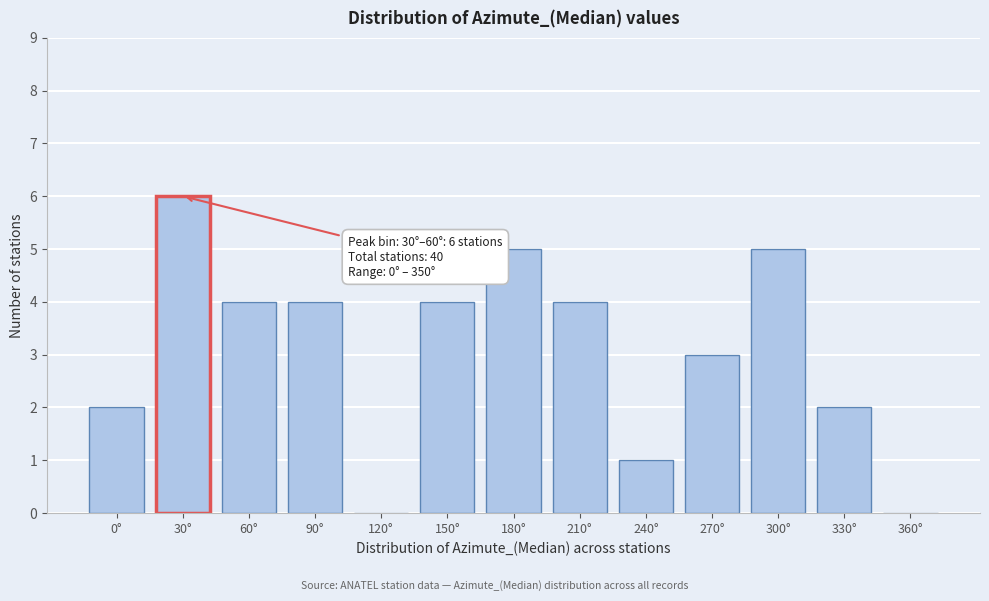

Reading left to right, list all the values displayed in this chart.

0°=2	30°=6	60°=4	90°=4	120°=0	150°=4	180°=5	210°=4	240°=1	270°=3	300°=5	330°=2	360°=0